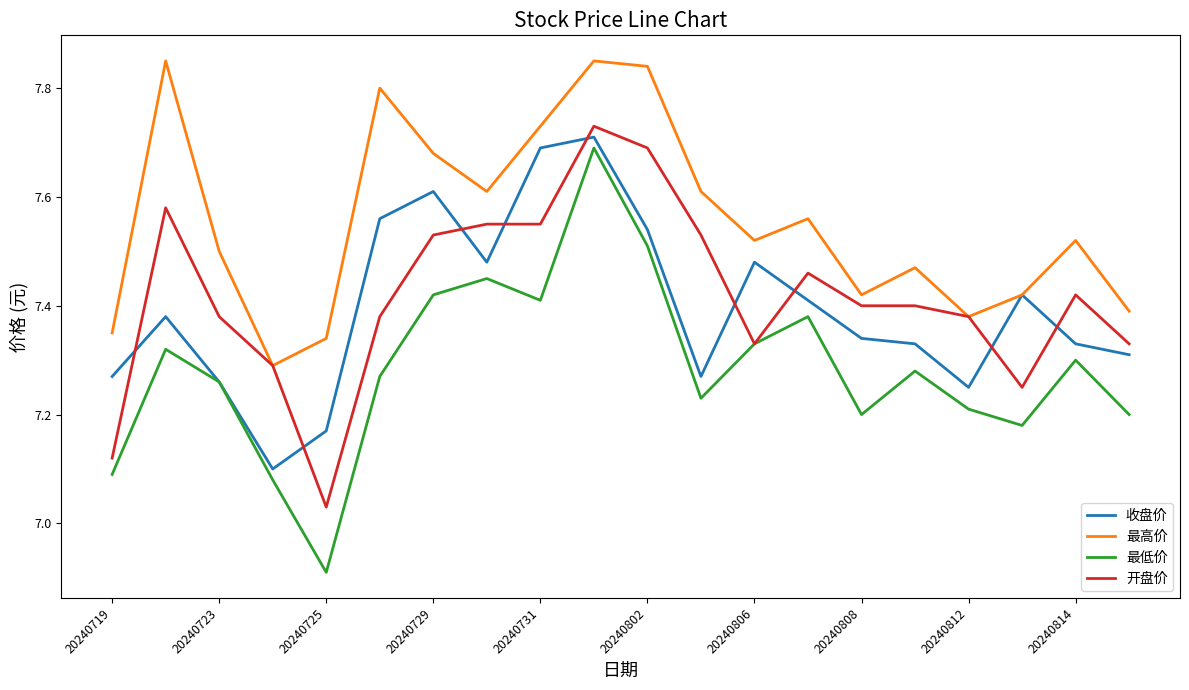

Which series has the largest range (max minus min)?

最低价